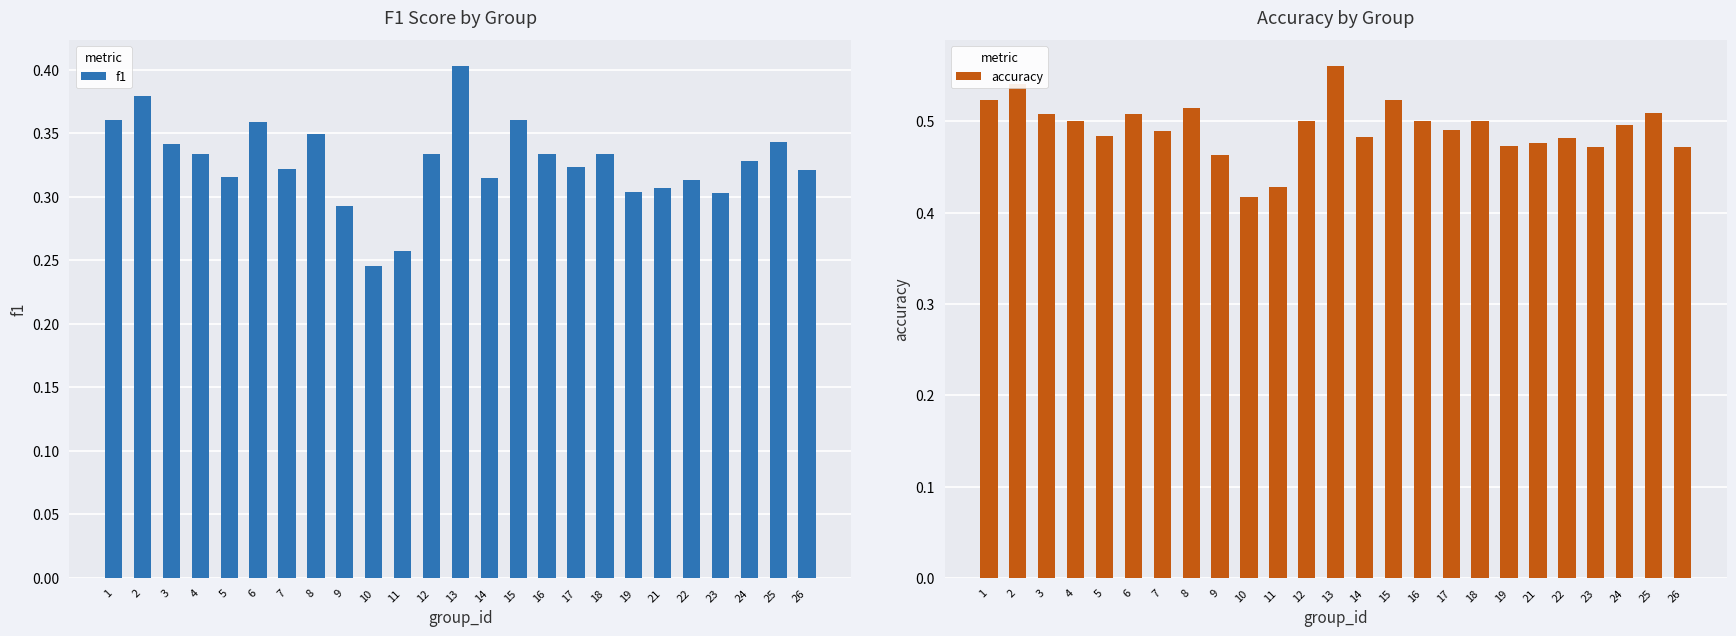

Reading right to left, list all the values displayed in this chart.

f1: 0.3	0.3	0.3	0.3	0.3	0.3	0.3	0.3	0.3	0.3	0.4	0.3	0.4	0.3	0.3	0.2	0.3	0.3	0.3	0.4	0.3	0.3	0.3	0.4	0.4
accuracy: 0.5	0.5	0.5	0.5	0.5	0.5	0.5	0.5	0.5	0.5	0.5	0.5	0.6	0.5	0.4	0.4	0.5	0.5	0.5	0.5	0.5	0.5	0.5	0.5	0.5